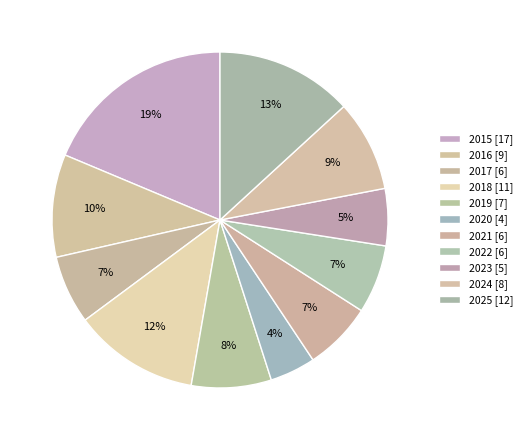

What percentage is the 2021 slice, to the nearest percent?

7%